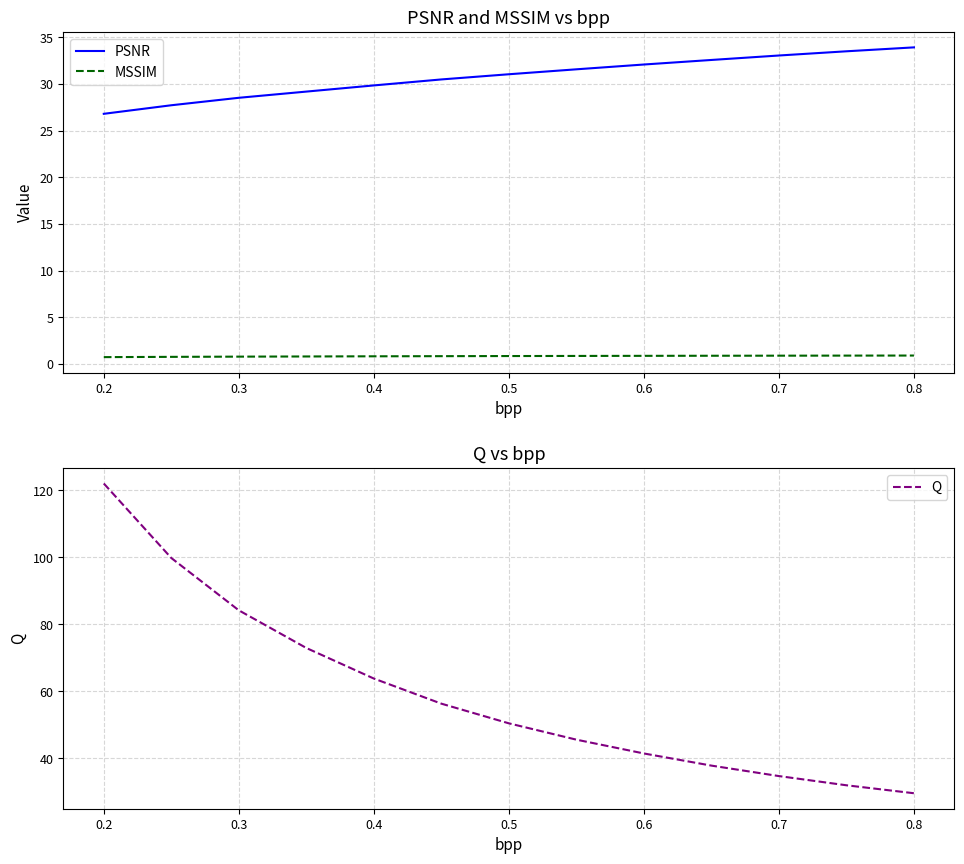

What is the difference between the second highest and second lowest values in the MSSIM series?

0.1